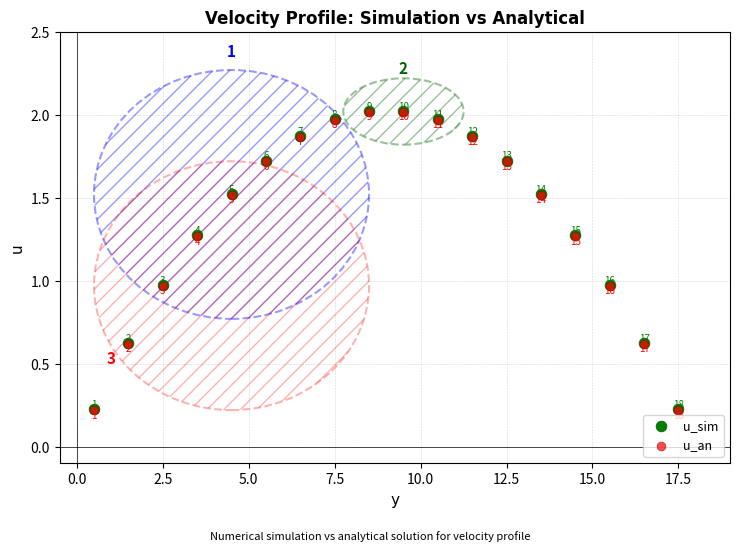

Which series contains the lowest Y value?

u_an